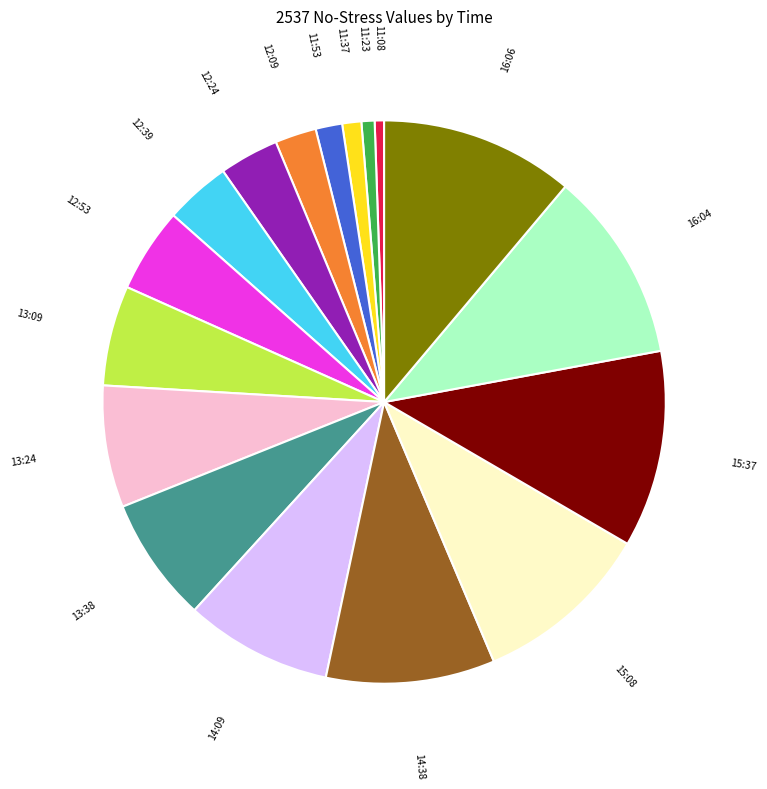

Does any single category account for the majority?

No